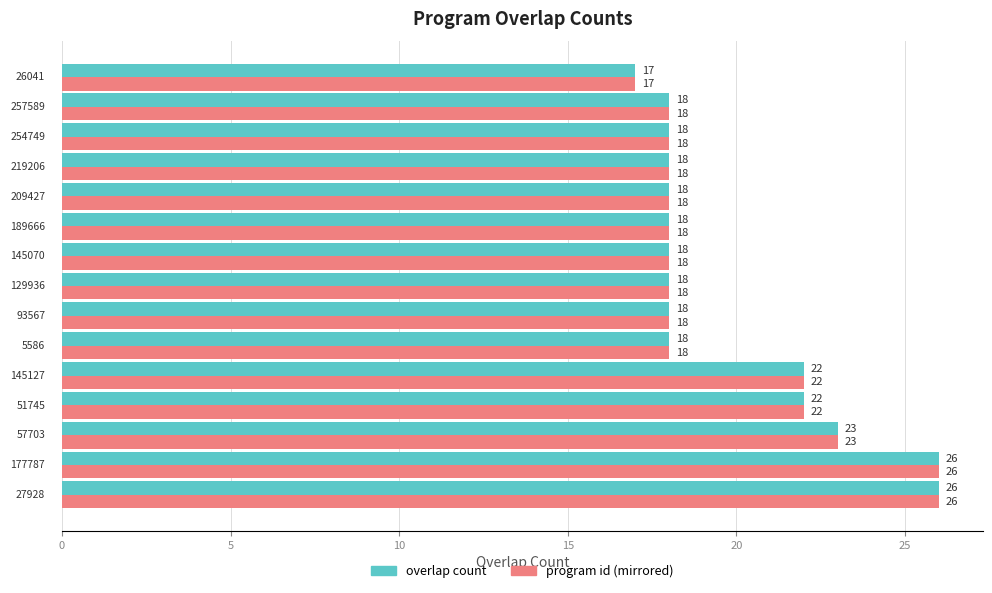

How many overlap count values are between 18 and 22?

11